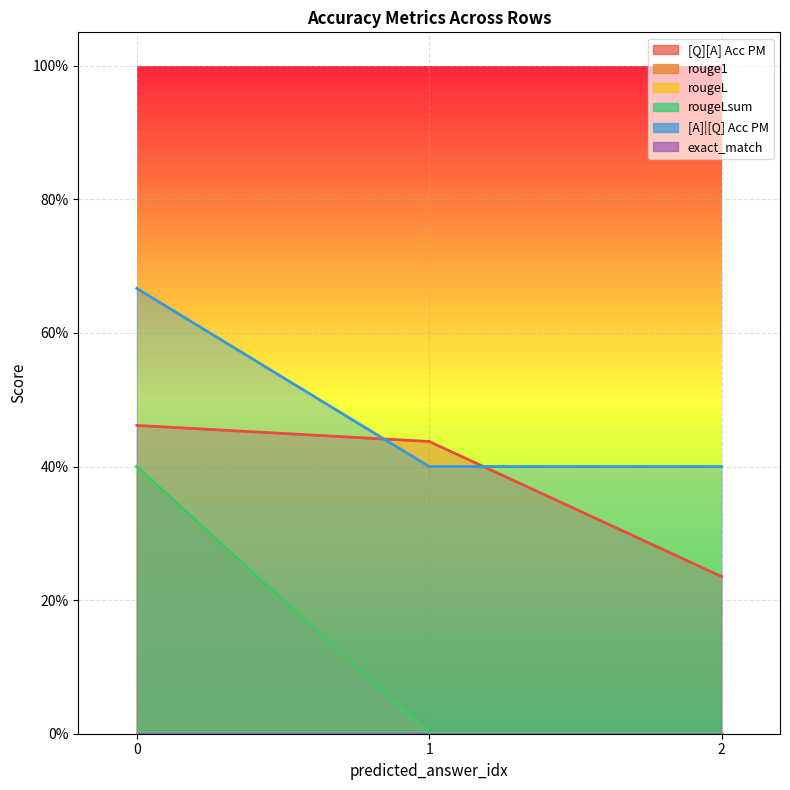

Is the value of rougeL at 0 greater than the value of rouge1 at 0?

No